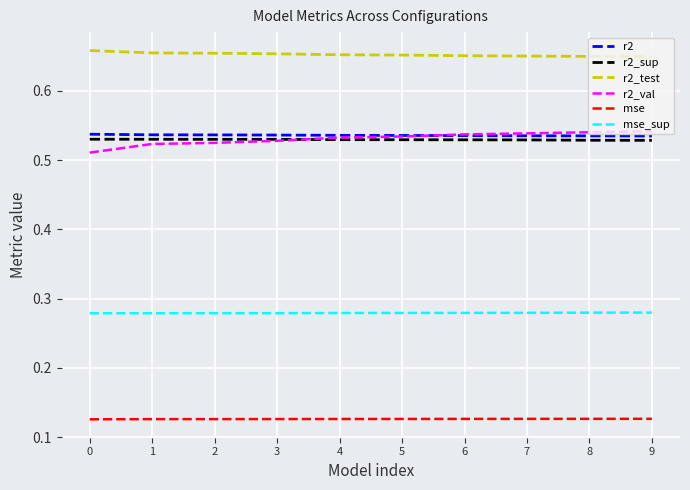

How many intersections are there between r2 and r2_val?

1